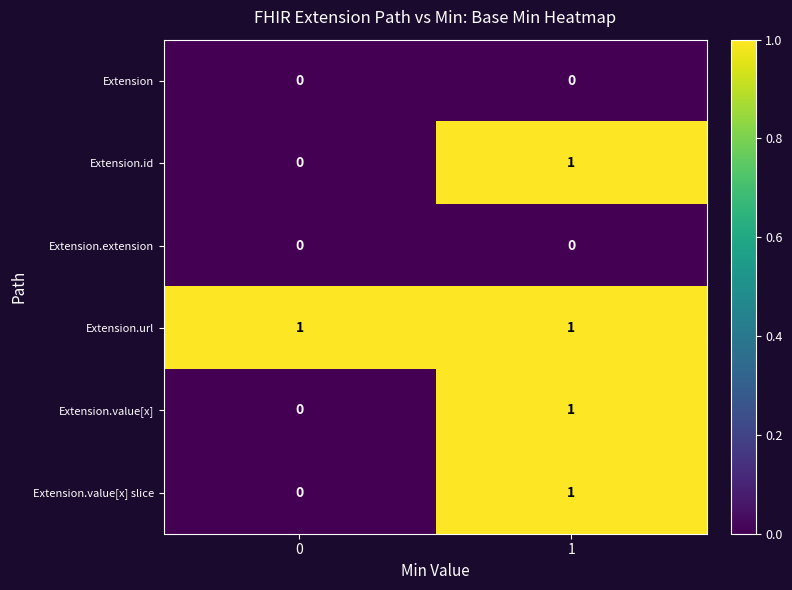

At which category is the sum across all series the highest?

1